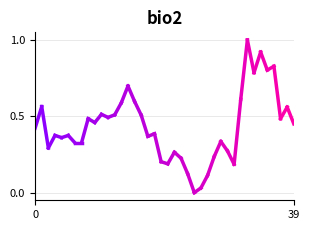

How many lines are shown in the chart?

1